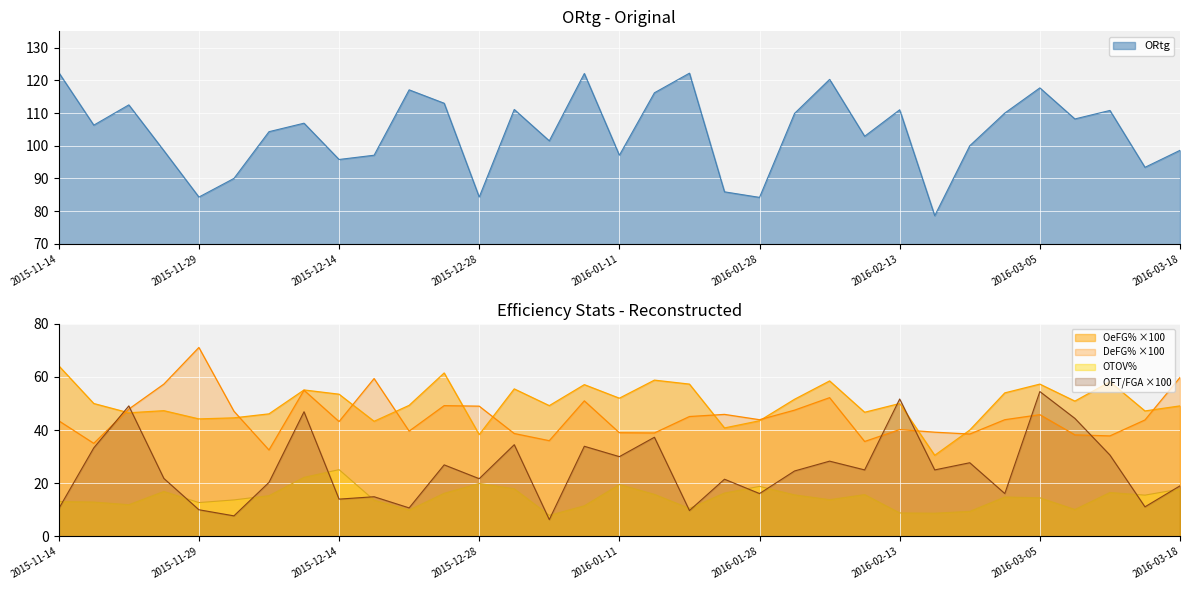

At how many categories does at least one series exceed 68?

33